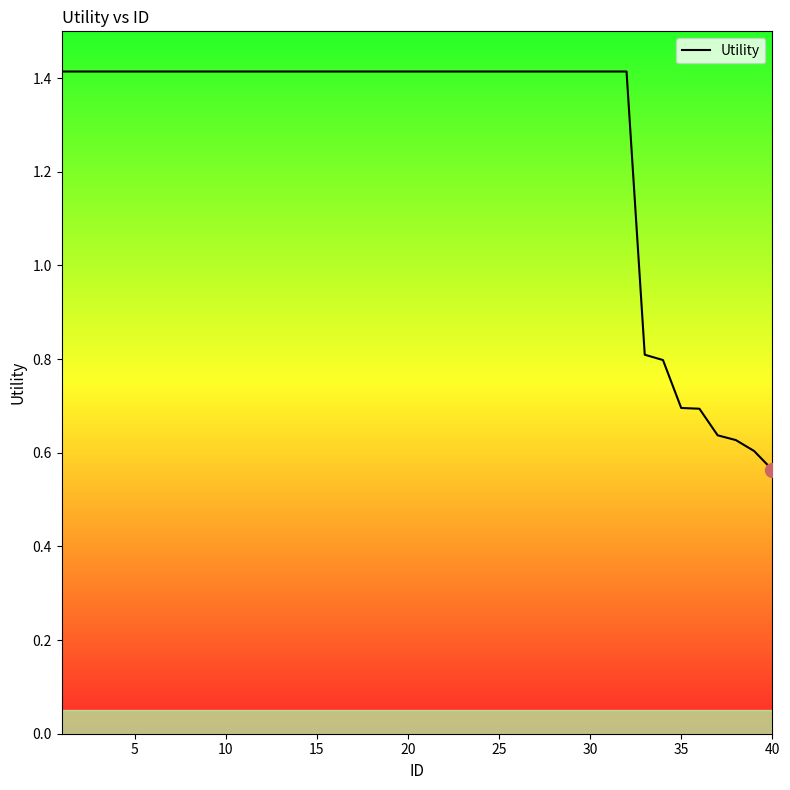

What is the greatest value displayed?

1.4